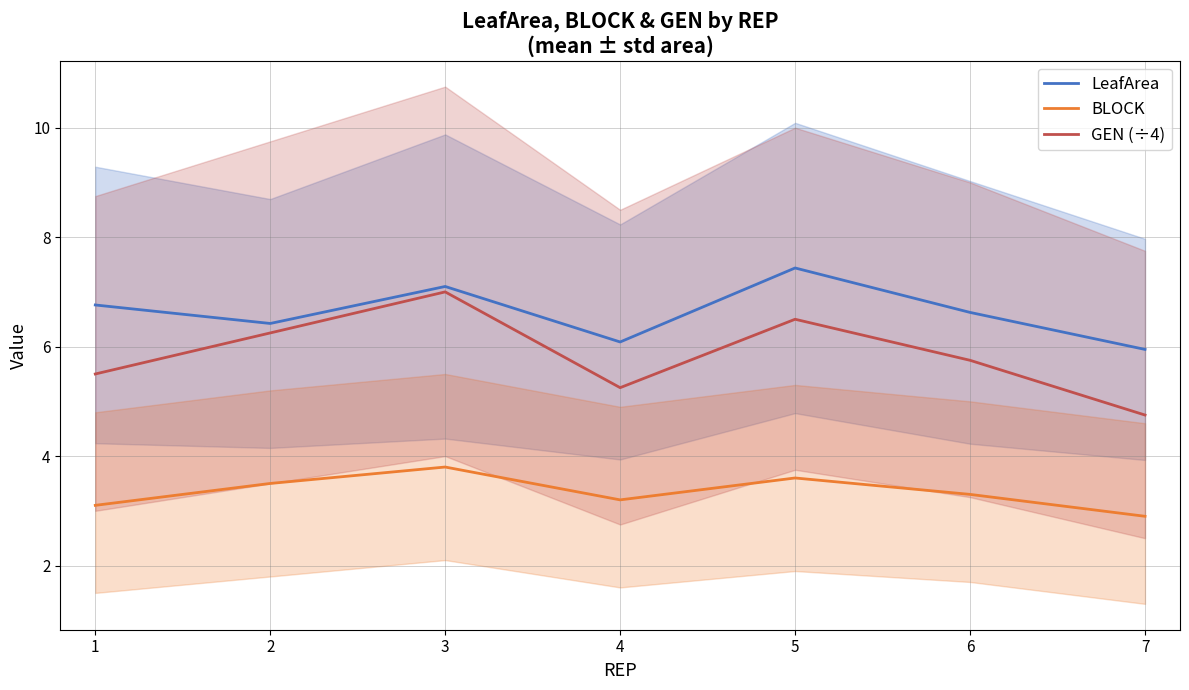

True or false: LeafArea and BLOCK cross at least once.

False